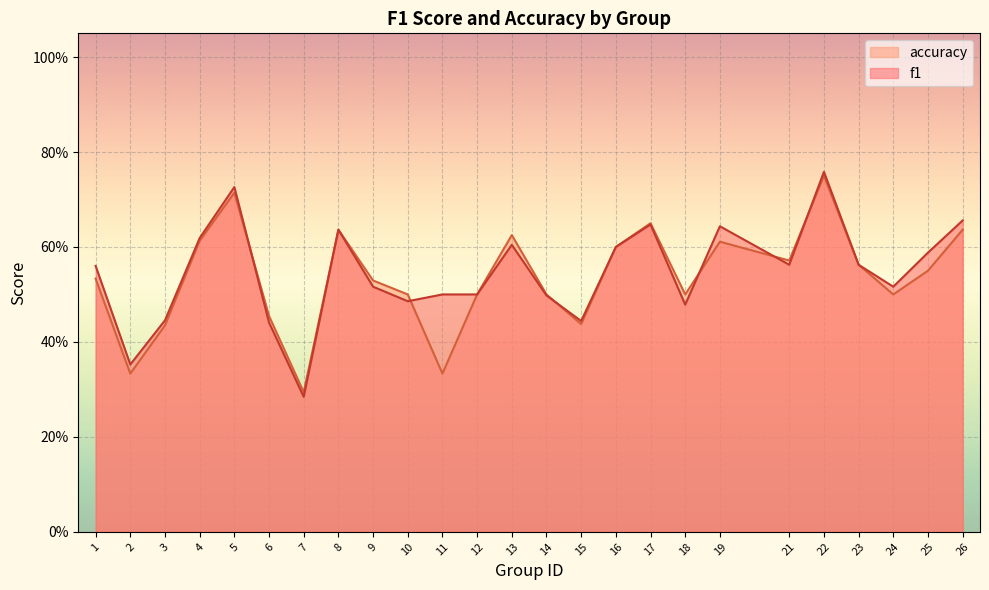

List the series in order of their peak value, highest first.

f1, accuracy